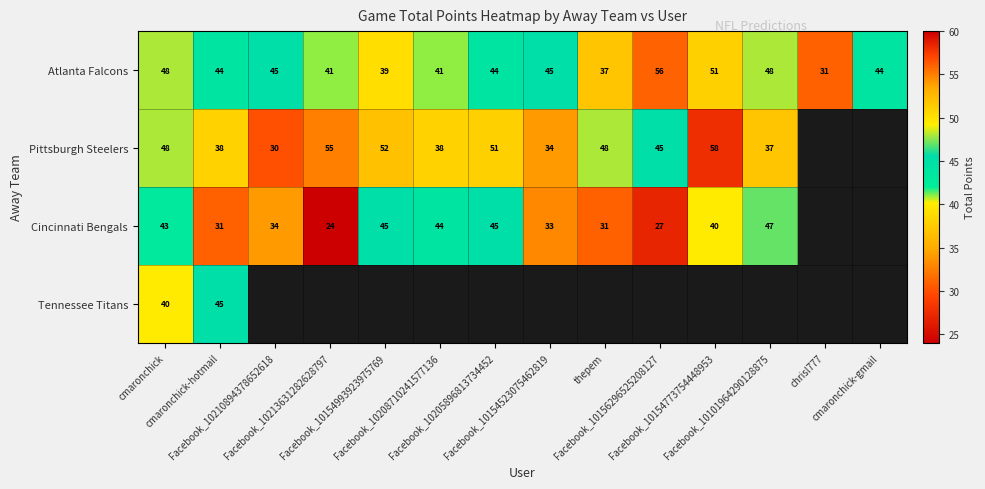

What is the maximum value shown in the chart?

58.0